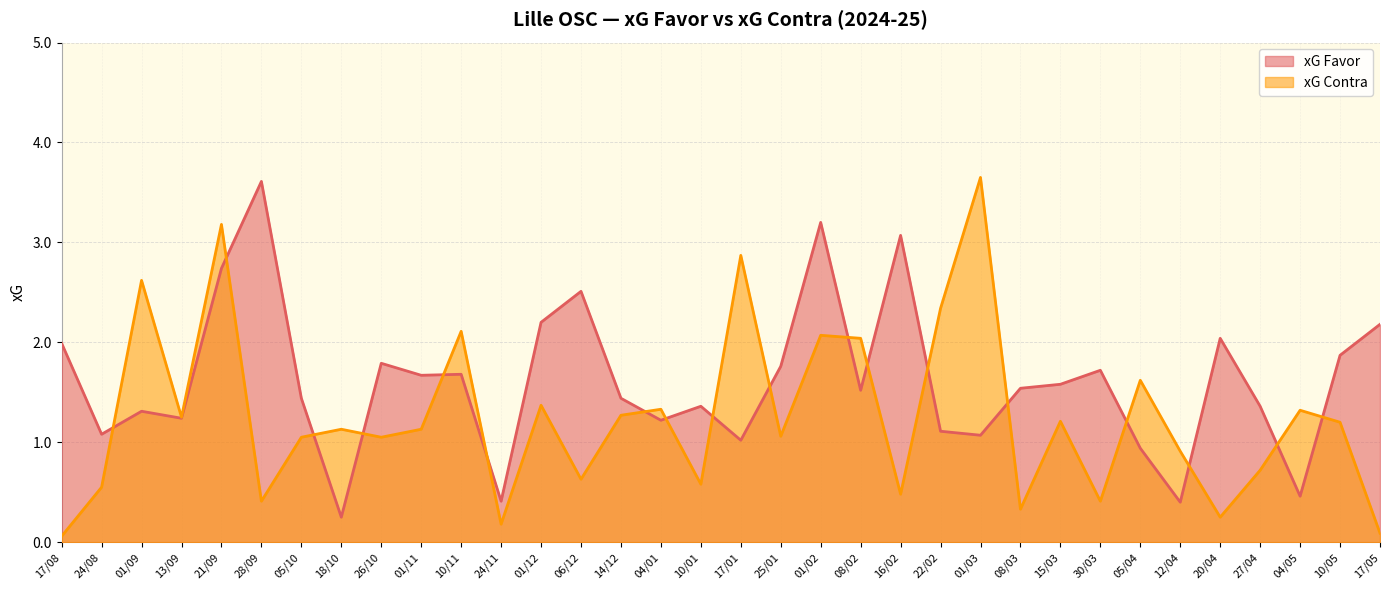

At how many categories does at least one series exceed 0?

34